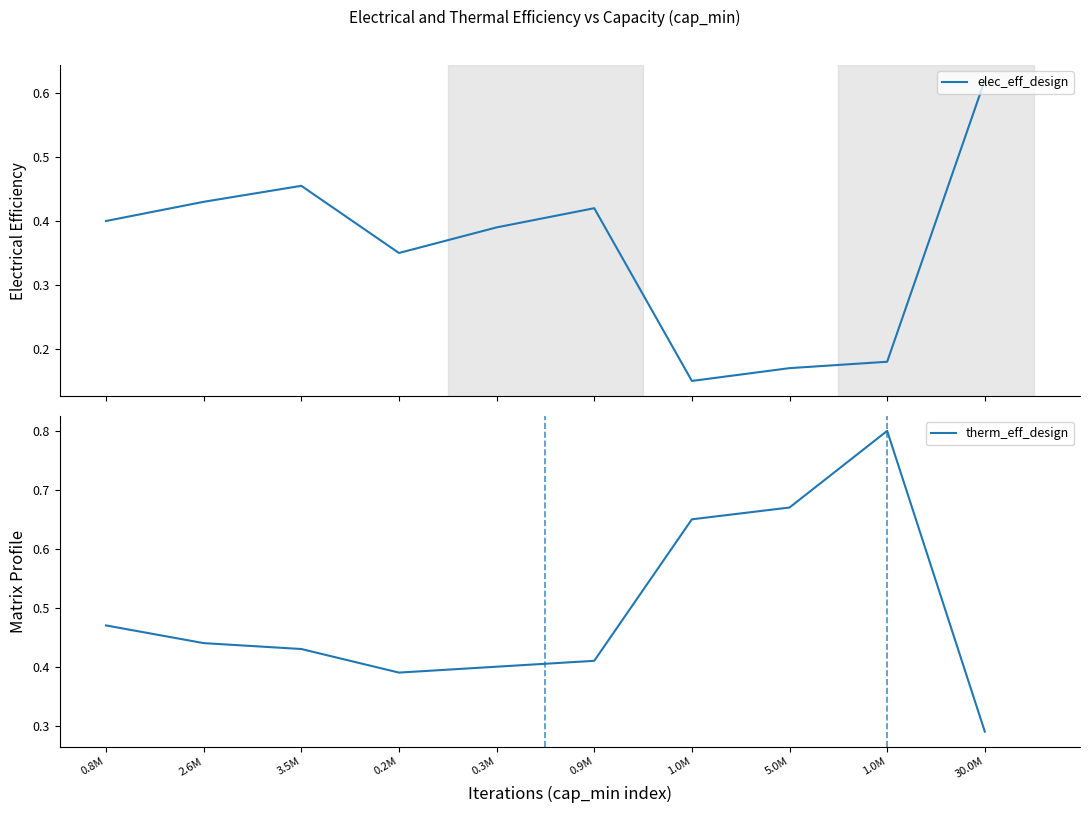

Read the therm_eff_design value at 0.3M.

0.4